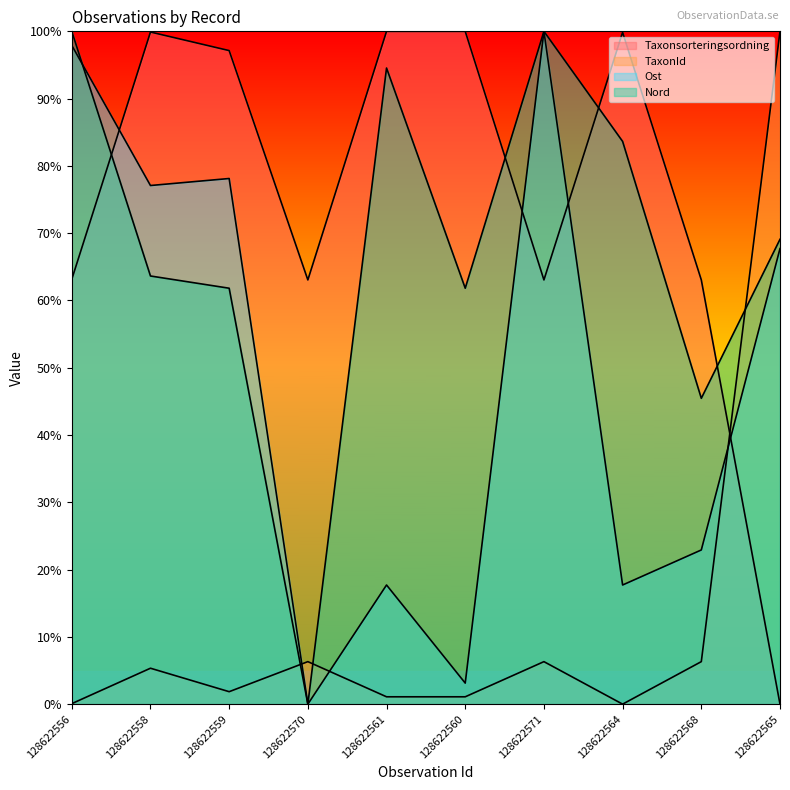

What is the maximum value shown in the chart?

1.0